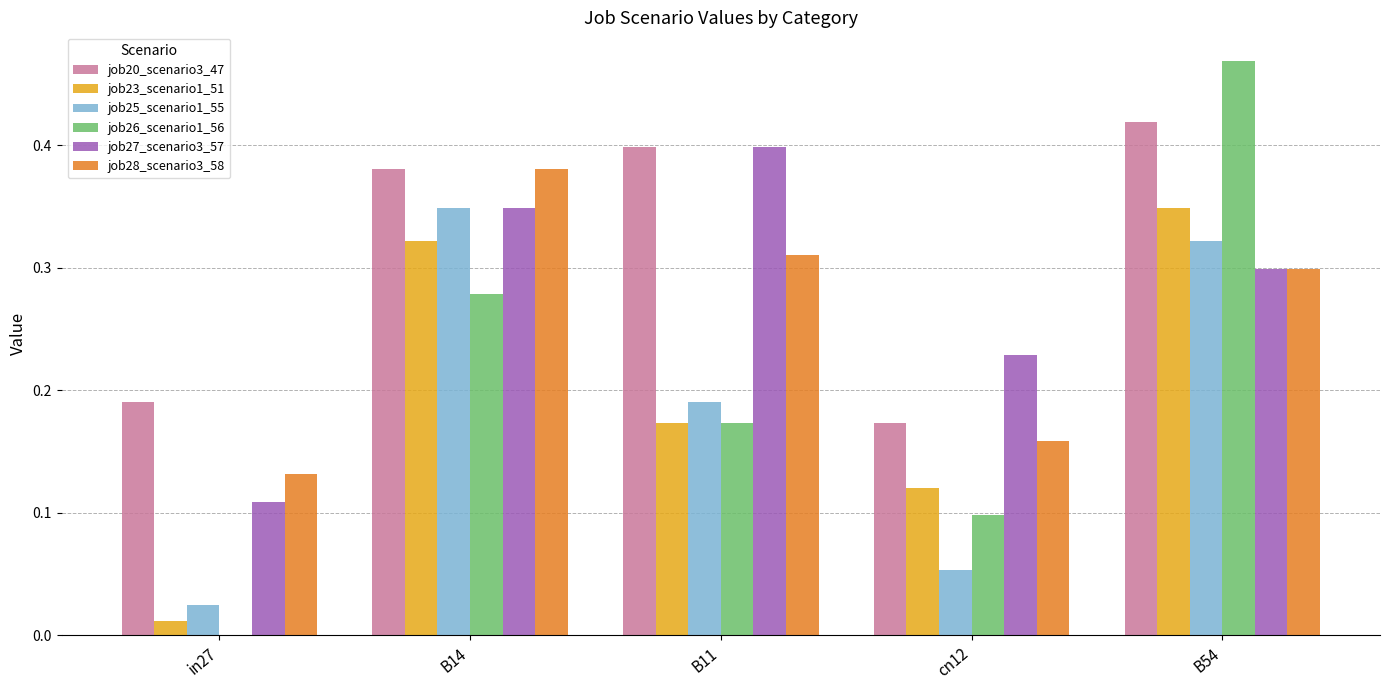

What is the sum of all job25_scenario1_55 values?

0.9